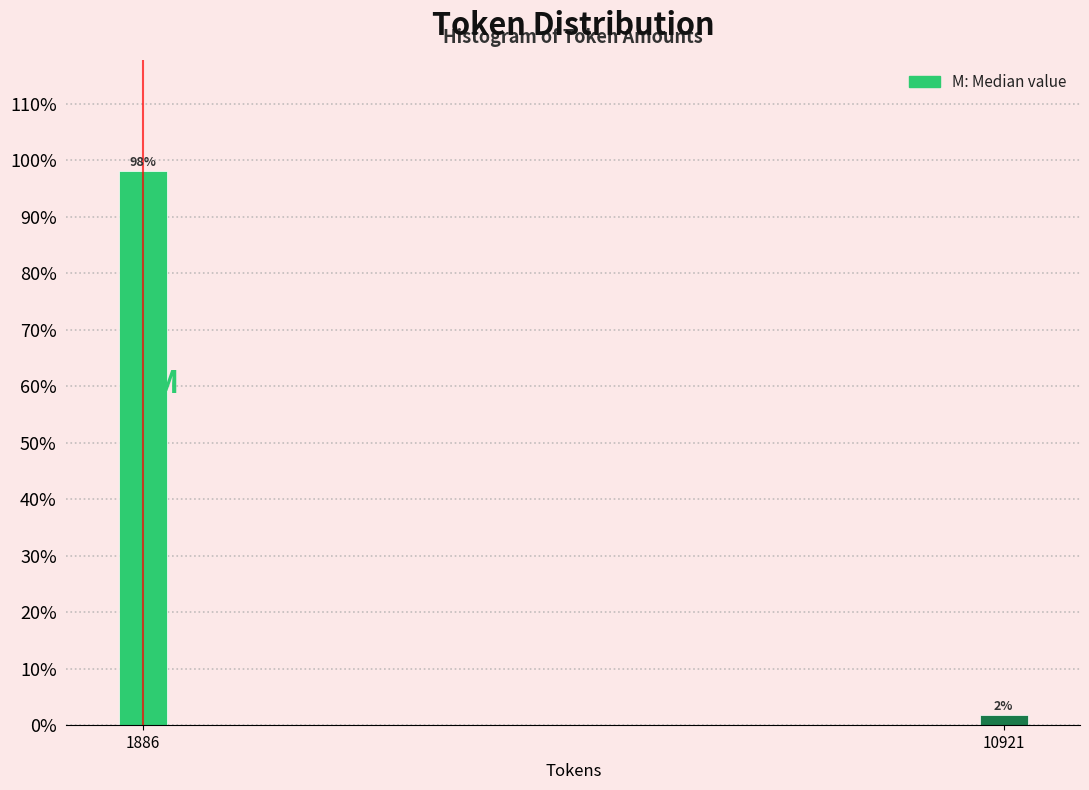

Where does the data first go above 98?

1886